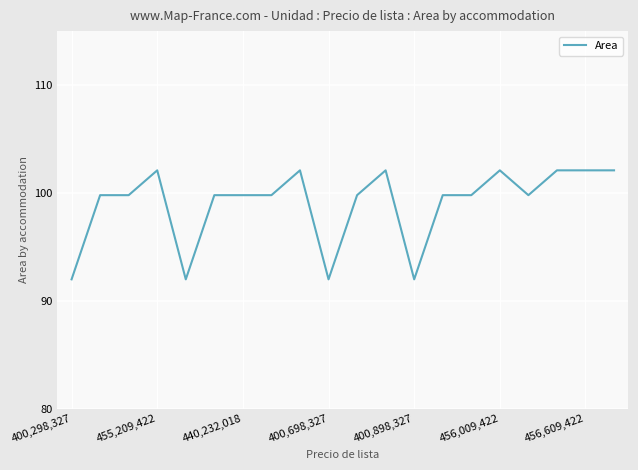

What is the difference between the maximum and minimum values?

10.1